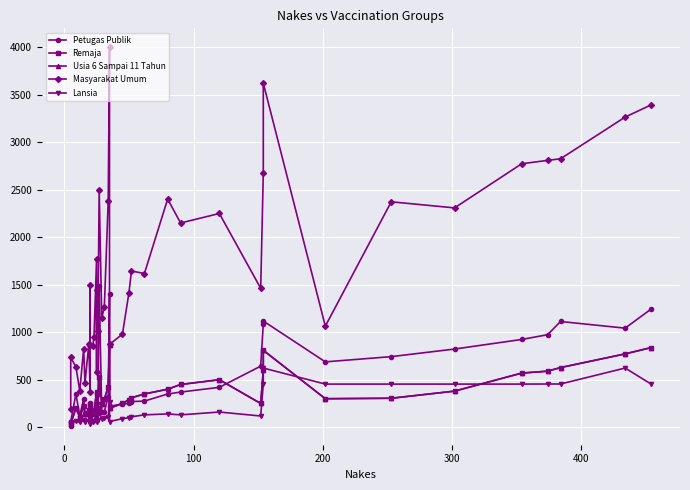

How many data points does each series have?

40